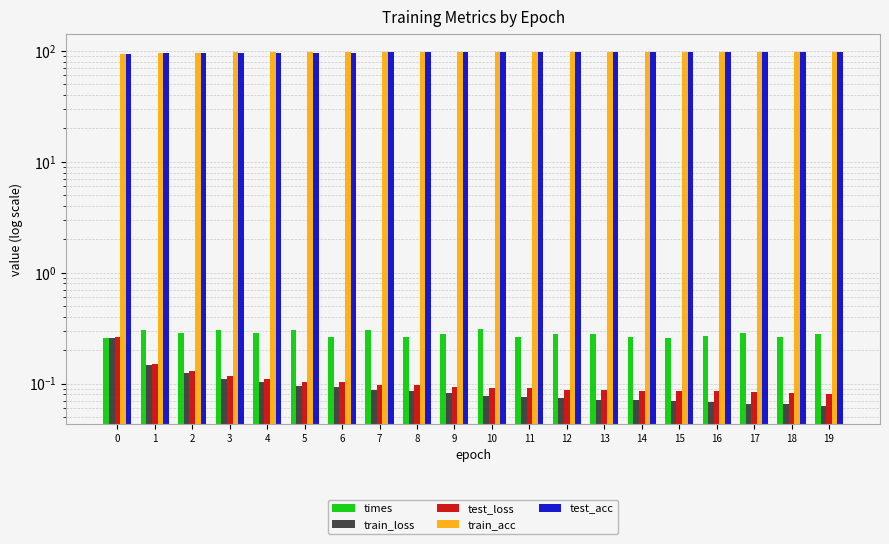

Which series changed the most between 3 and 14?

train_acc